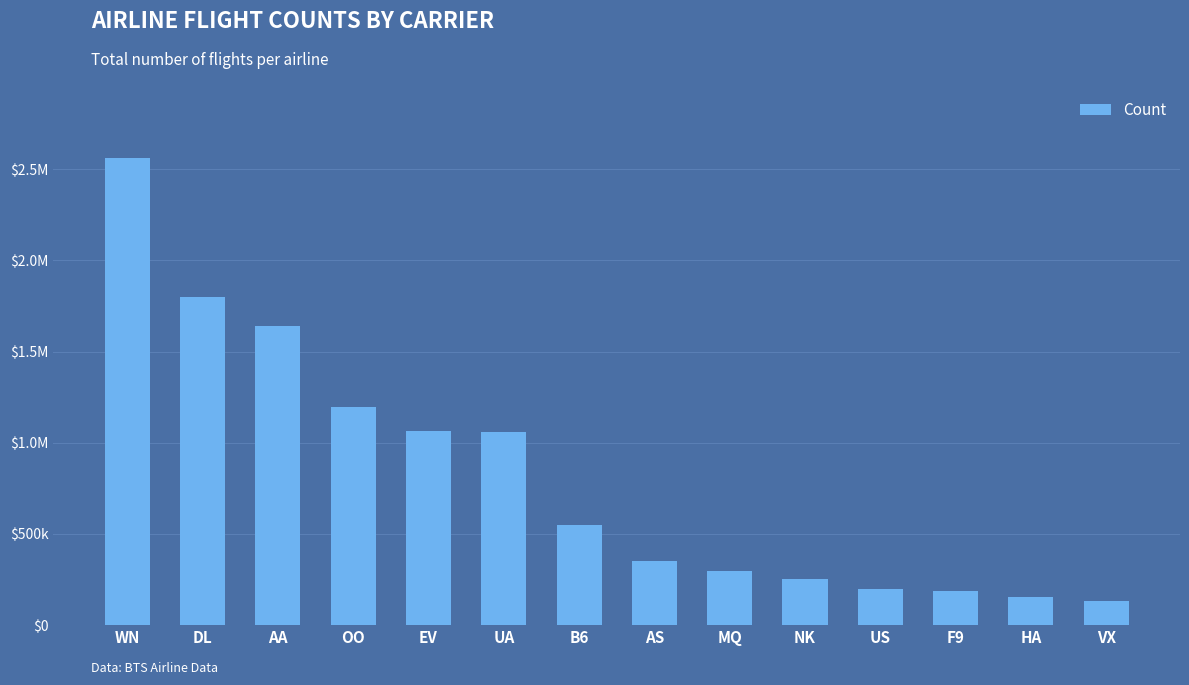

What is the change in value from EV to AS?

-713166